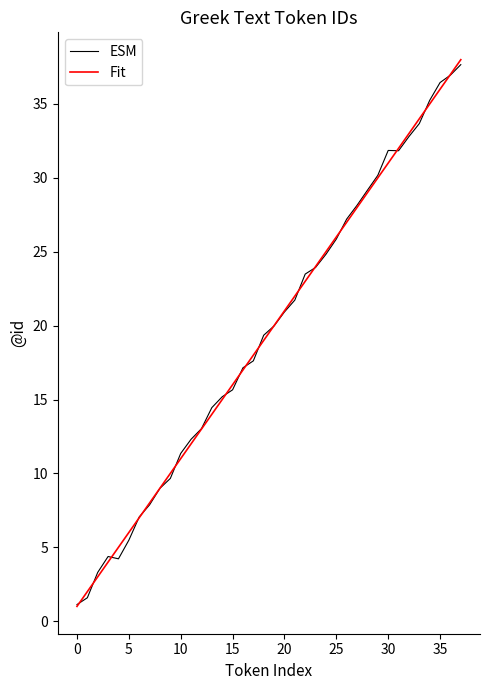

What is the highest value of the Fit series?

38.0